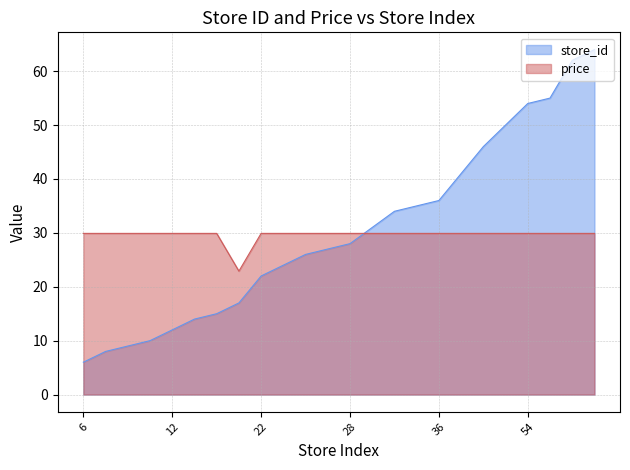

How many intersections are there between store_id and price?

1